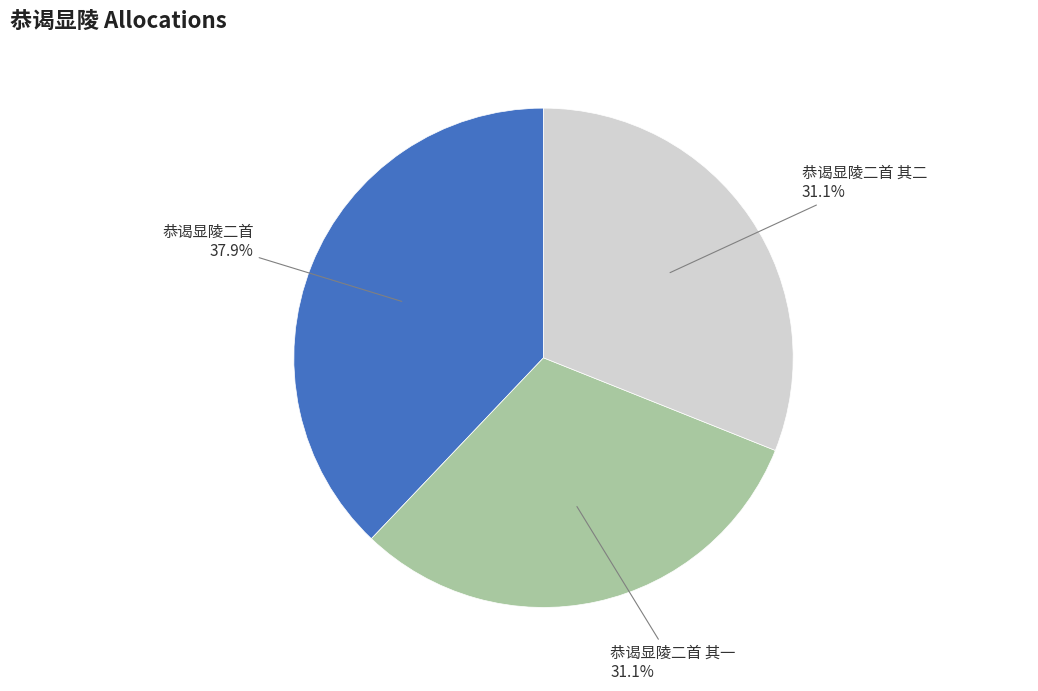

To the nearest percent, what is the combined percentage of 恭谒显陵二首 其一 and 恭谒显陵二首?

69%